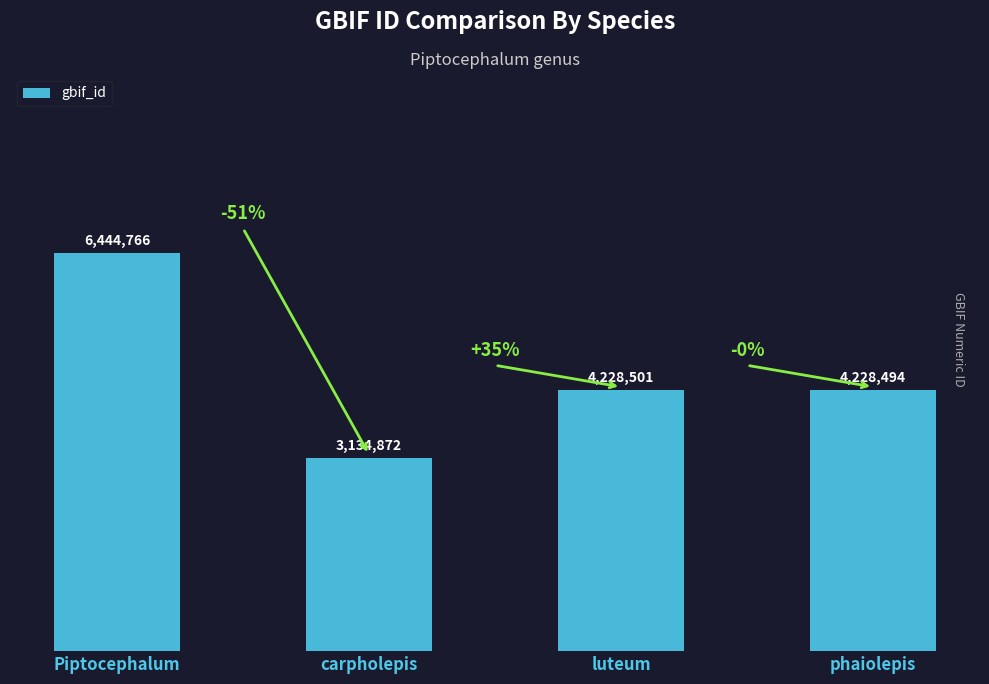

Which label corresponds to the largest value in the chart?

Piptocephalum